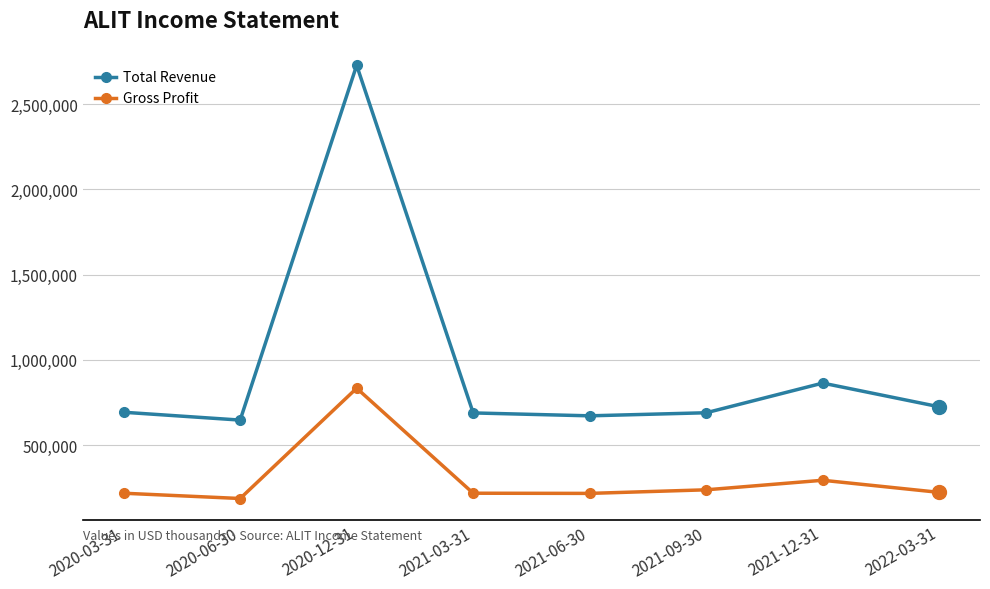

Which series has the widest spread of values?

Total Revenue